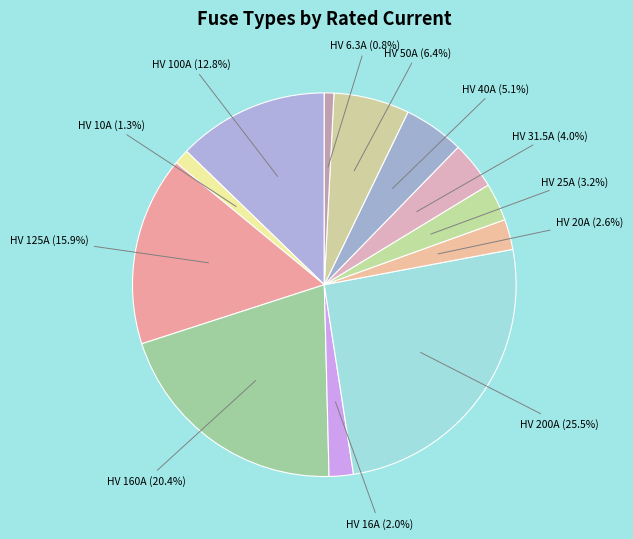

Rank the categories by value from lowest to highest.

HV 6.3A, HV 10A, HV 16A, HV 20A, HV 25A, HV 31.5A, HV 40A, HV 50A, HV 100A, HV 125A, HV 160A, HV 200A